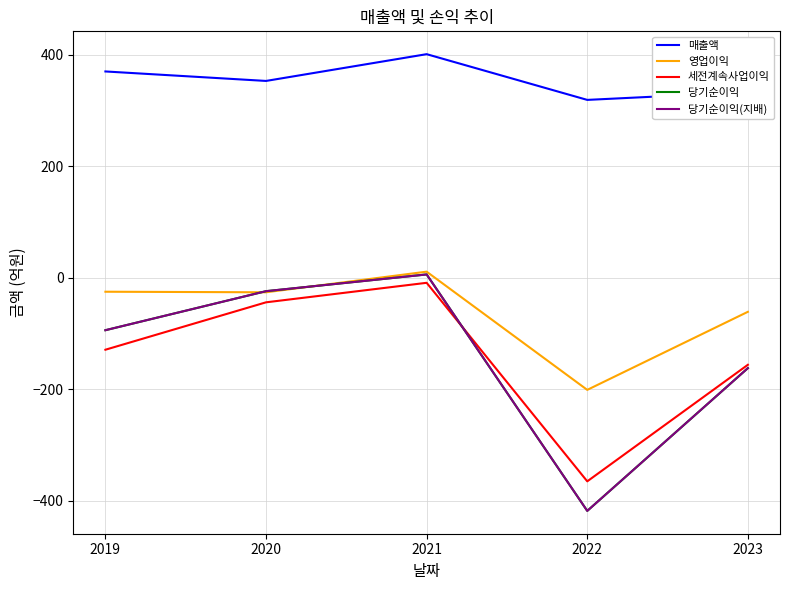

Does the chart have visible grid lines?

Yes